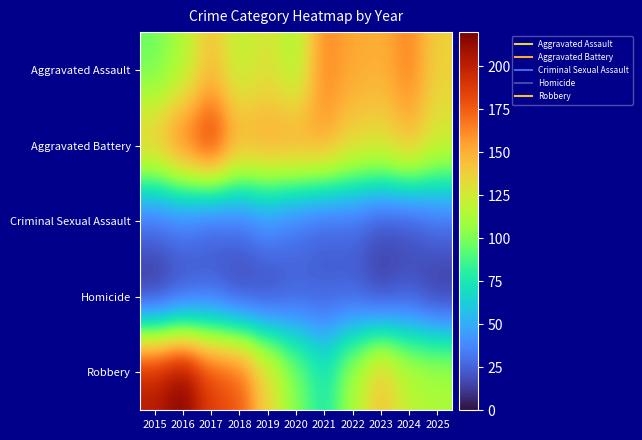

At 2023, list the series in order from smallest to largest.

Homicide, Criminal Sexual Assault, Aggravated Battery, Robbery, Aggravated Assault